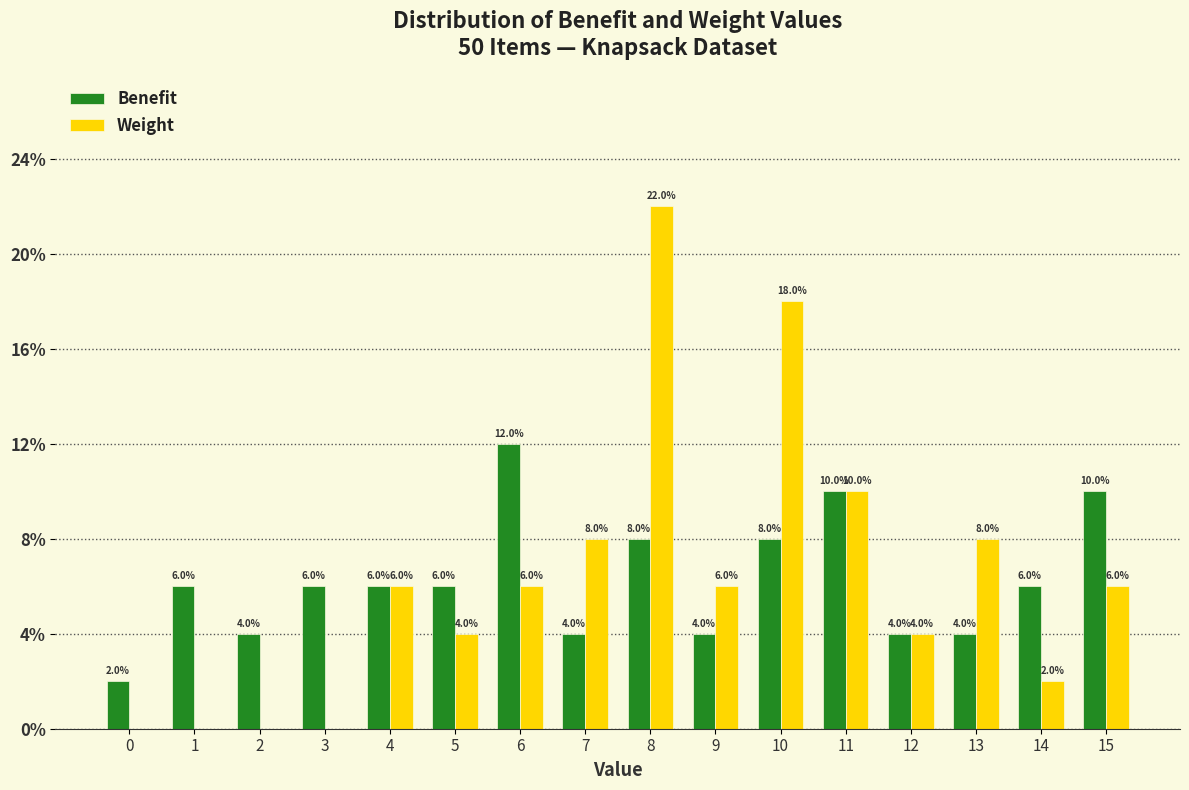

In the Benefit series, which range on the x-axis has the tallest bar?

5.5 to 6.5